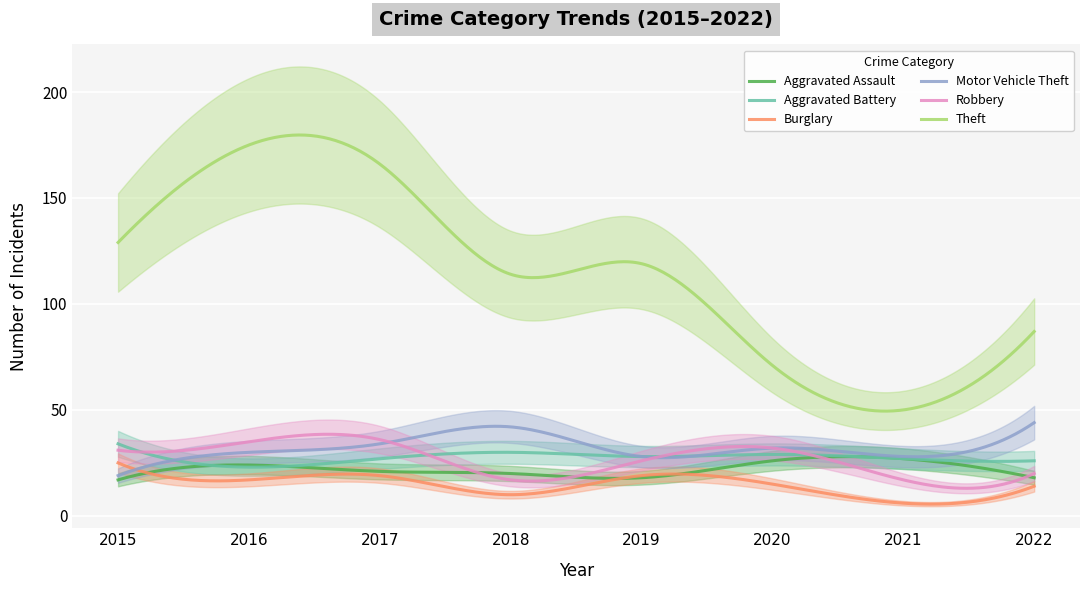

What is the smallest value displayed?

6